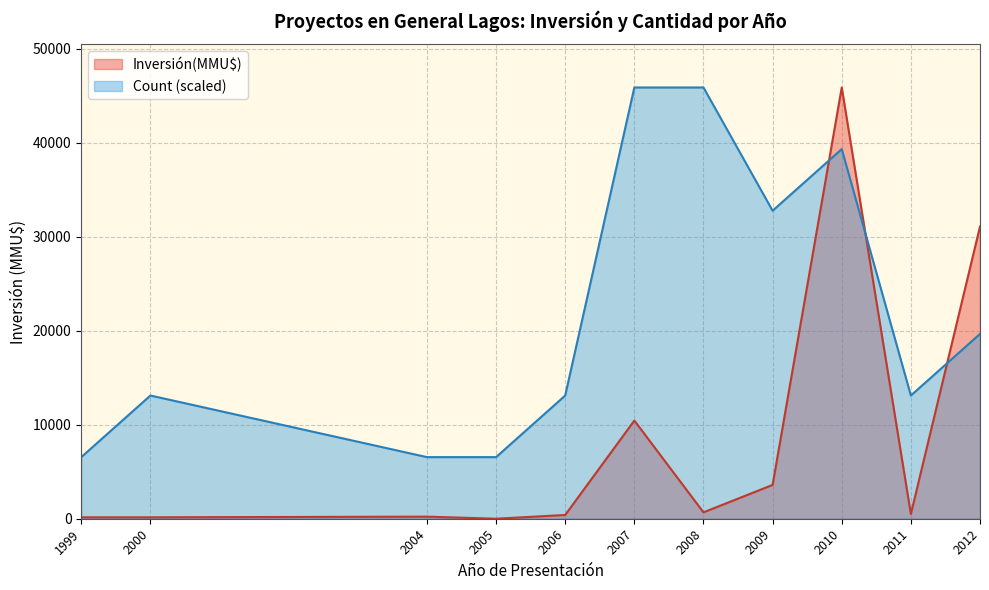

Between which two adjacent categories do Count (scaled) and Inversión(MMU$) first intersect?

2009 and 2010